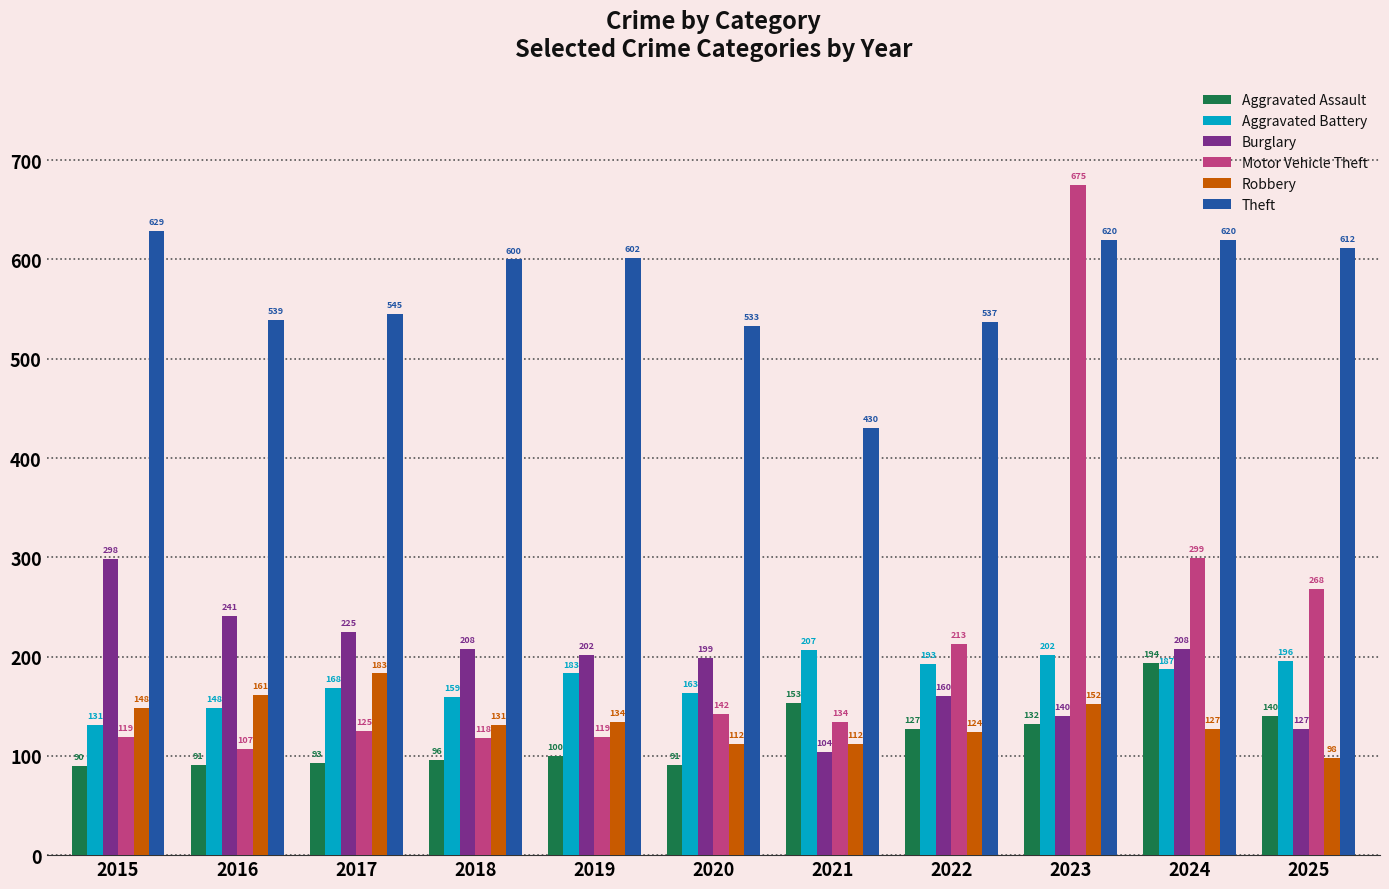

What is the total value across all series at 2018?

1312